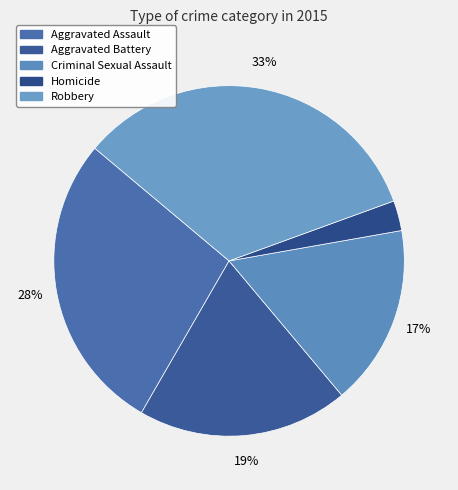

What is the smallest slice in the pie chart?

Homicide